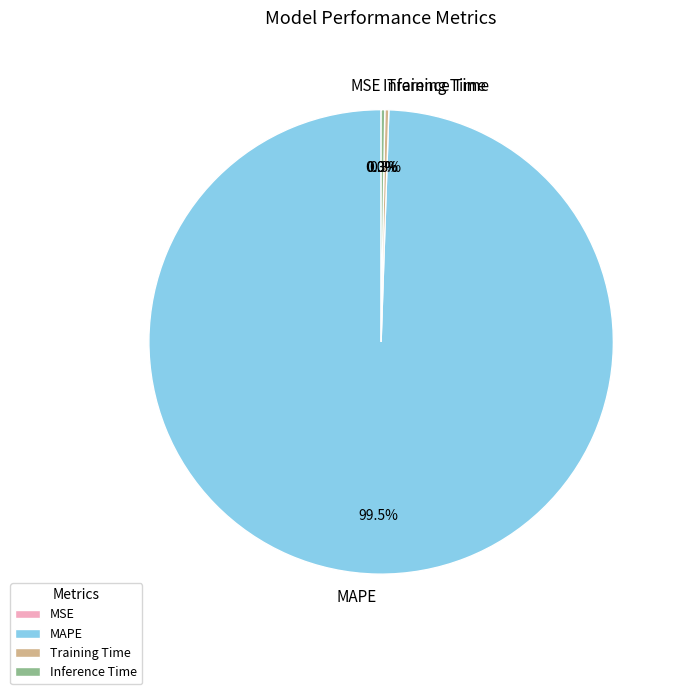

Which slice is the largest?

MAPE